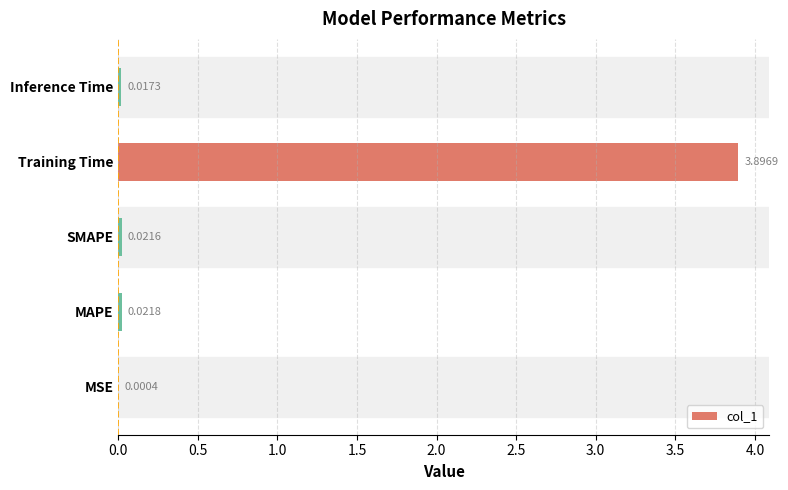

What is the sum of all values?

4.0